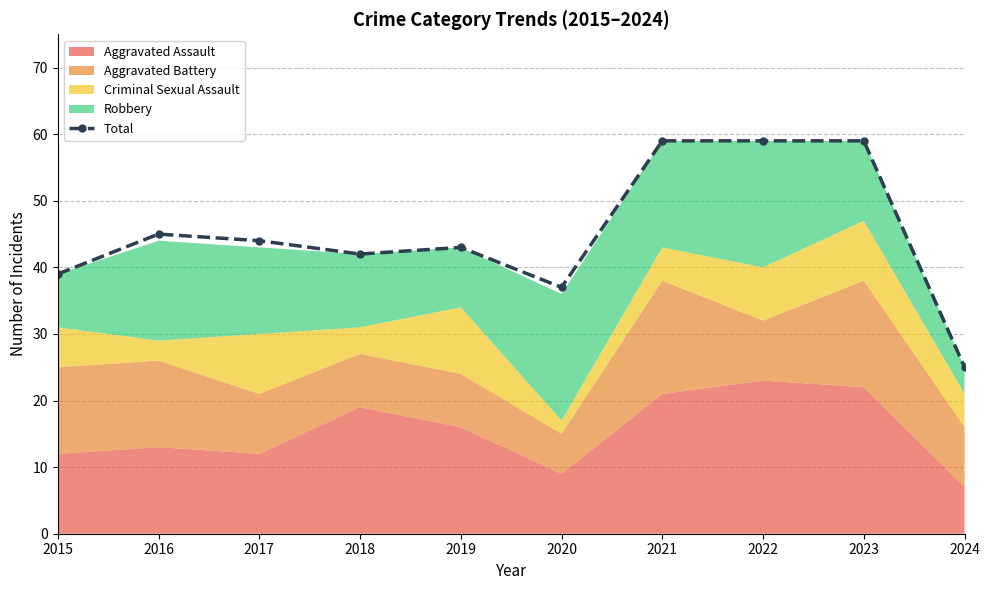

Which category has the lowest value across all series?

2024